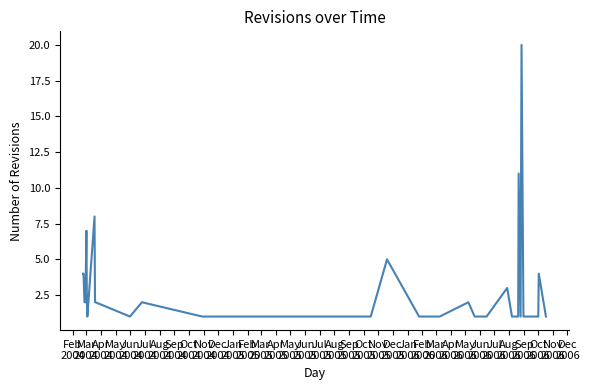

What is the difference between the maximum and minimum values?

19